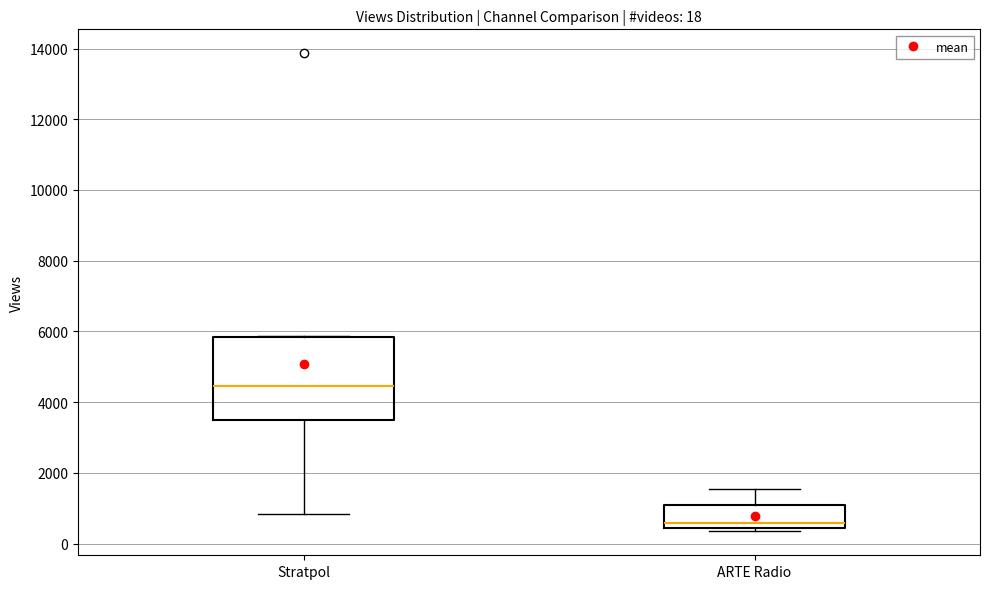

Which box's median line is the lowest?

ARTE Radio